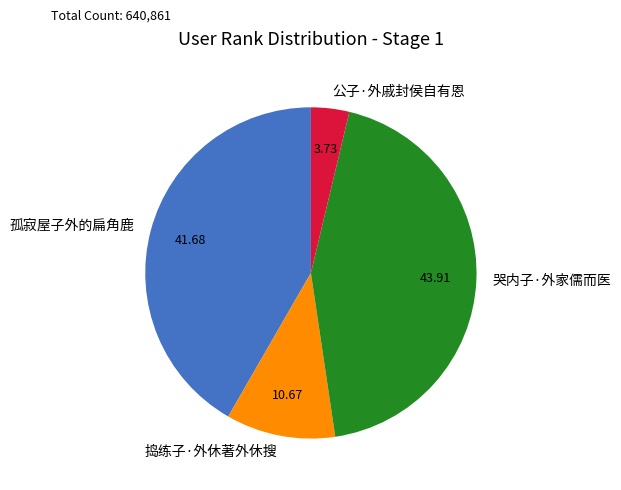

What is the largest slice in the pie chart?

哭内子·外家儒而医